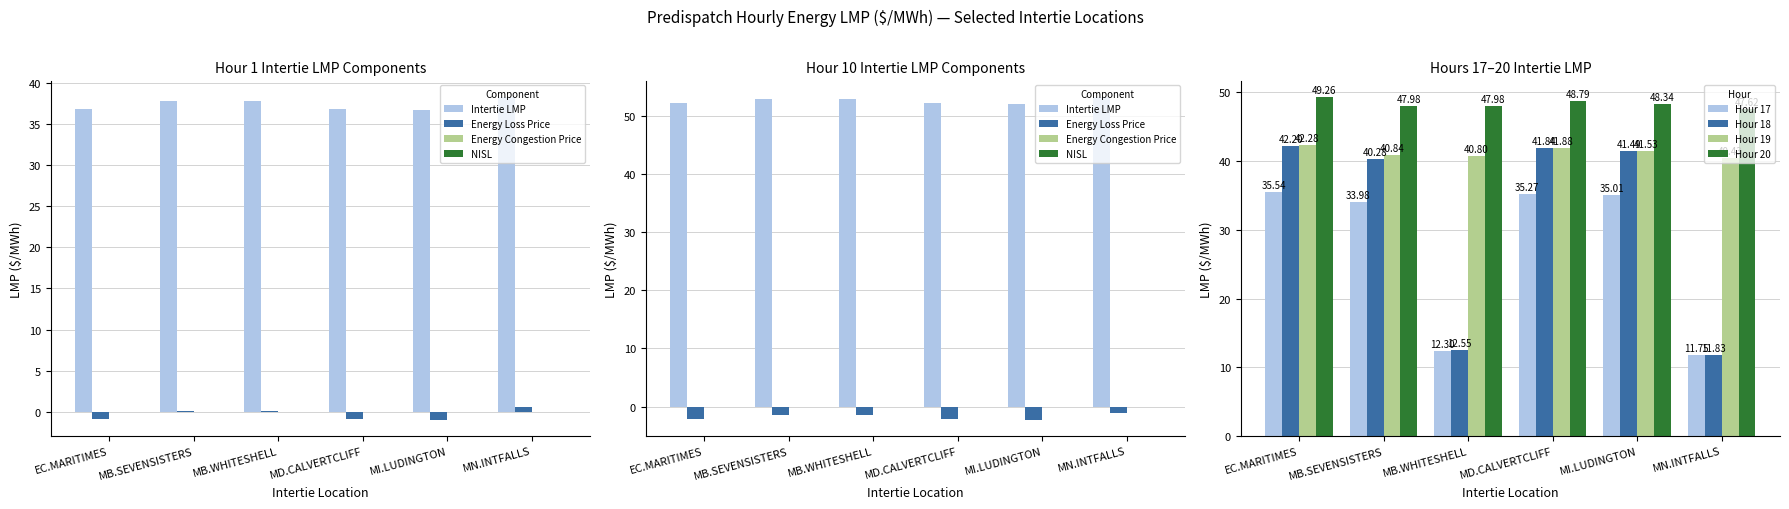

Rank the categories by Hour 17 value from highest to lowest.

EC.MARITIMES, MD.CALVERTCLIFF, MI.LUDINGTON, MB.SEVENSISTERS, MB.WHITESHELL, MN.INTFALLS